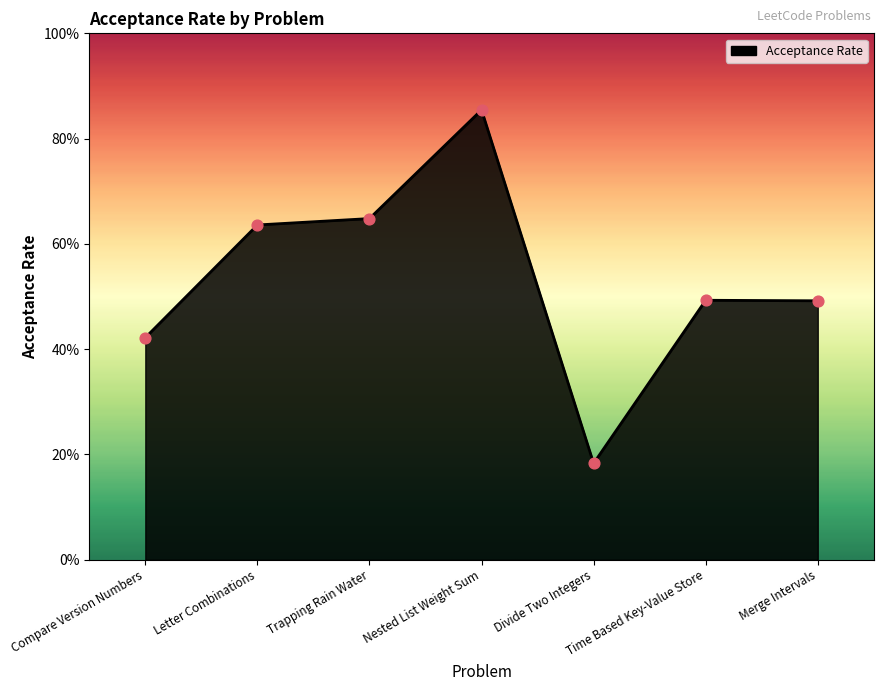

What is the change in value from Letter Combinations to Time Based Key-Value Store?

-0.1